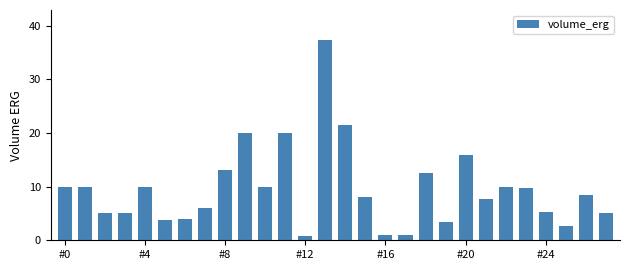

How many bars are there in total?

28